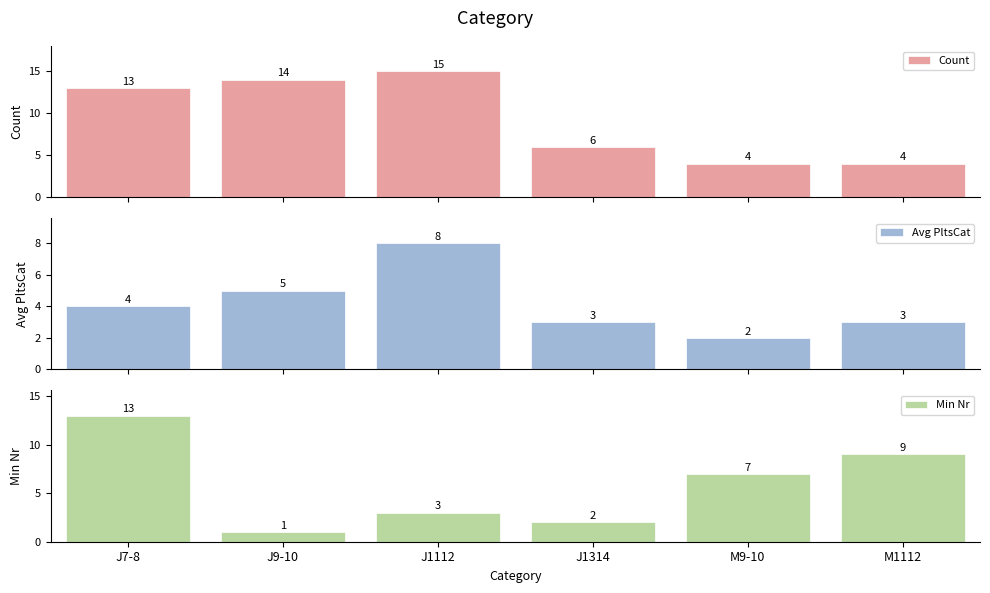

Where is Count nearest to the value 9?

J1314